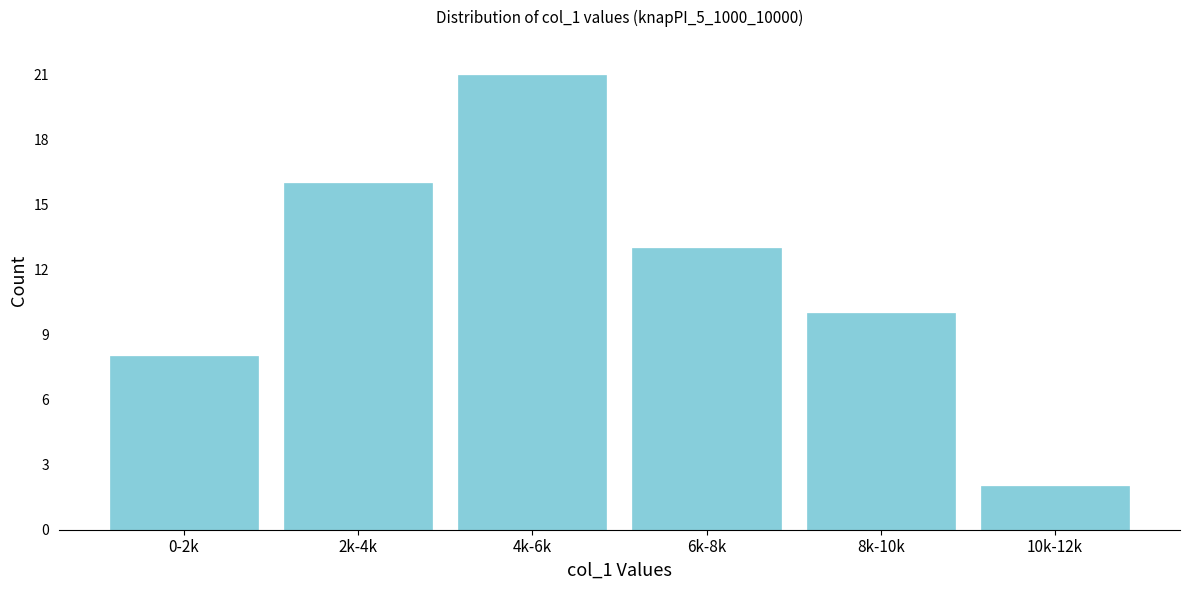

Reading left to right, transcribe all the data shown in this chart.

0-2k=8	2k-4k=16	4k-6k=21	6k-8k=13	8k-10k=10	10k-12k=2